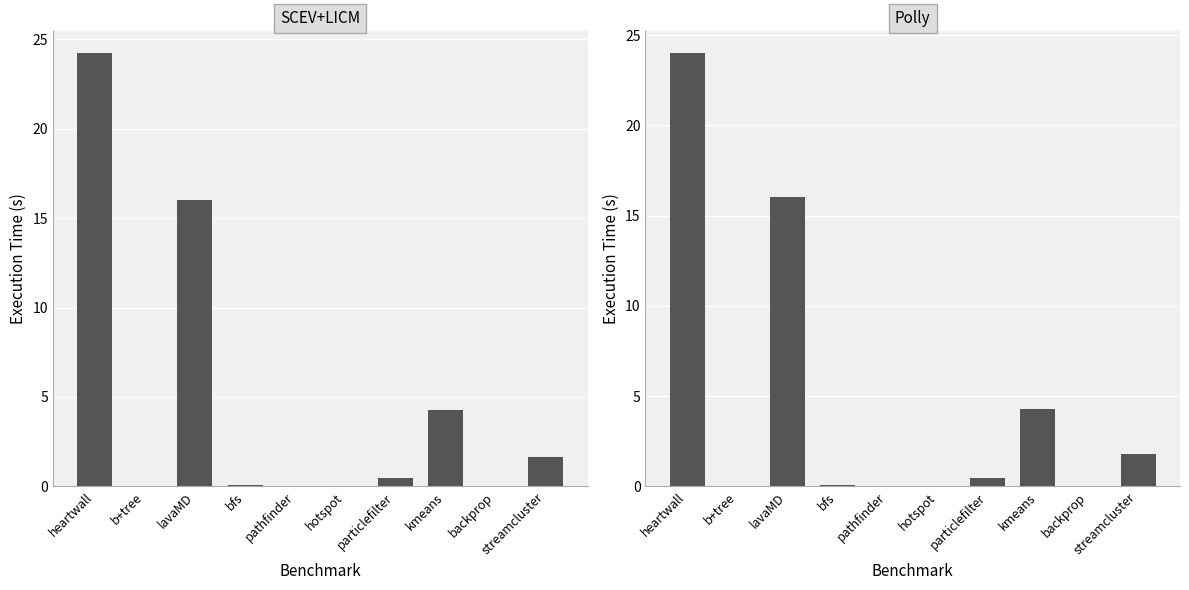

How many distinct data groups are displayed?

2